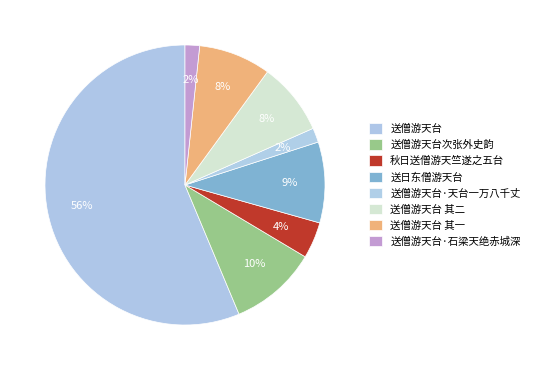

Which slice is the largest?

送僧游天台